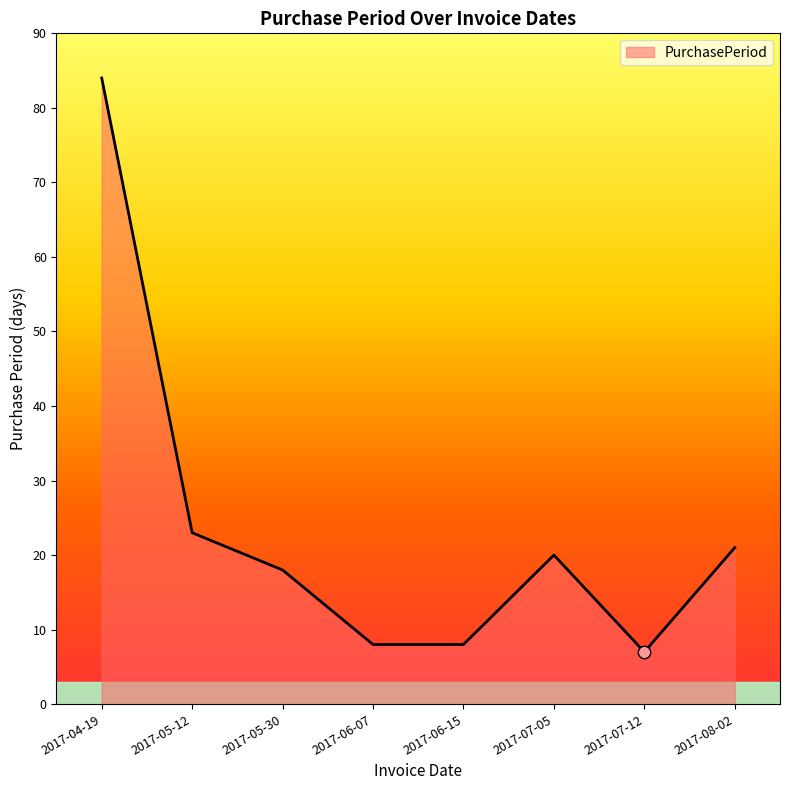

What is the change in value from 2017-06-15 to 2017-08-02?

+13